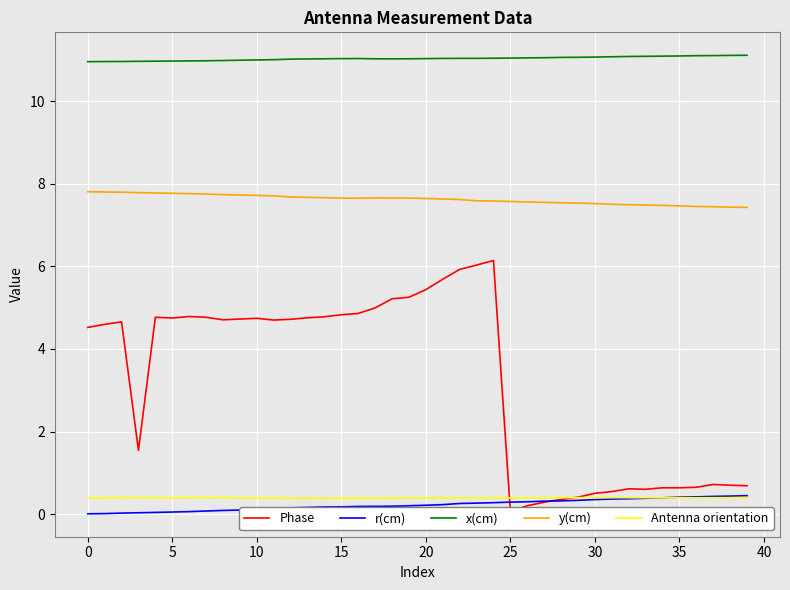

Is the value of x(cm) at 10 greater than the value of Antenna orientation at 0?

Yes